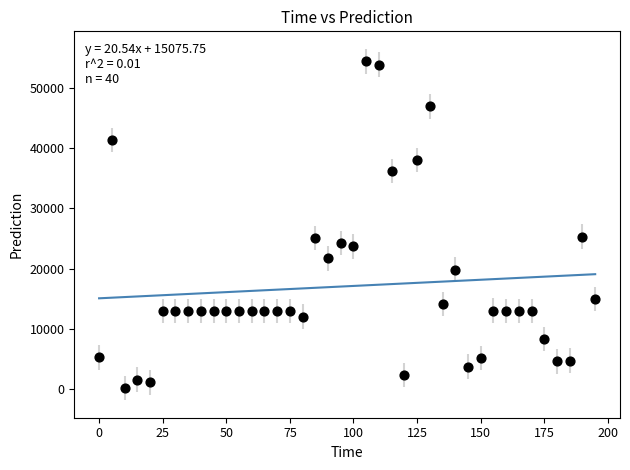

What is the range of Y values (max minus min)?

54248.4